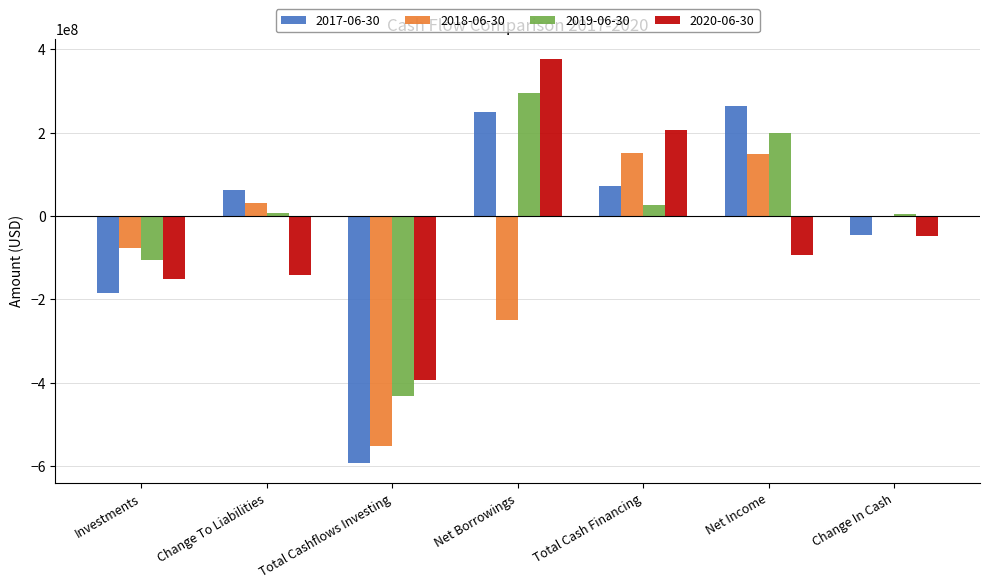

Which series has the largest range (max minus min)?

2017-06-30